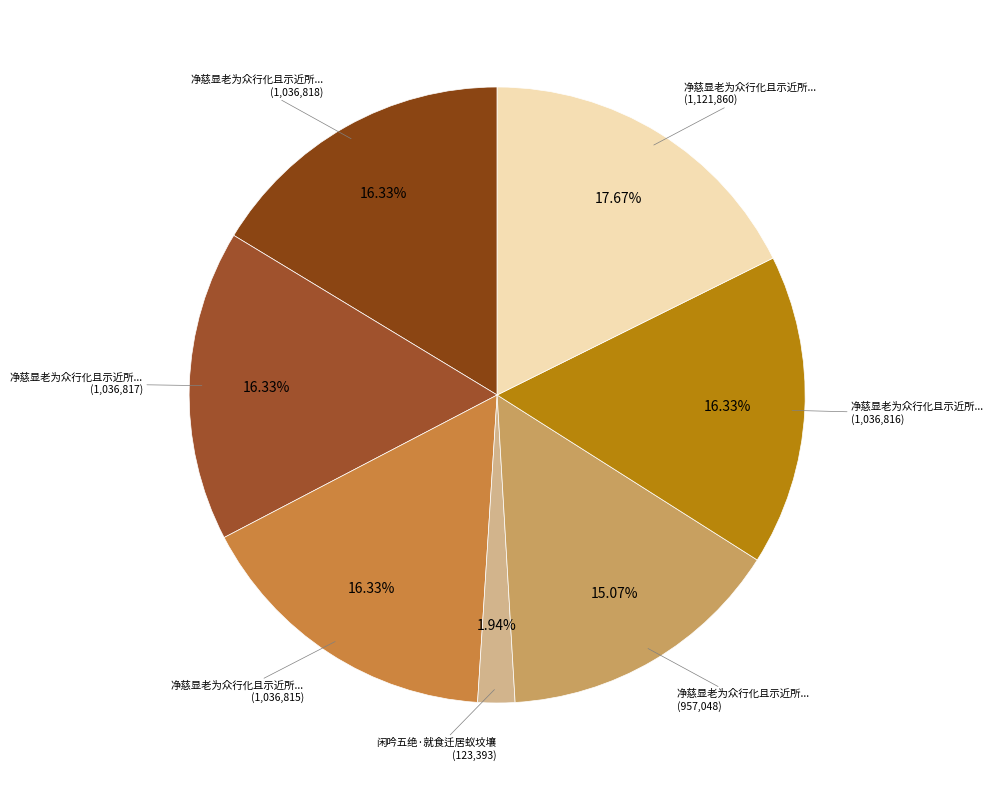

Count the number of slices in the pie.

7